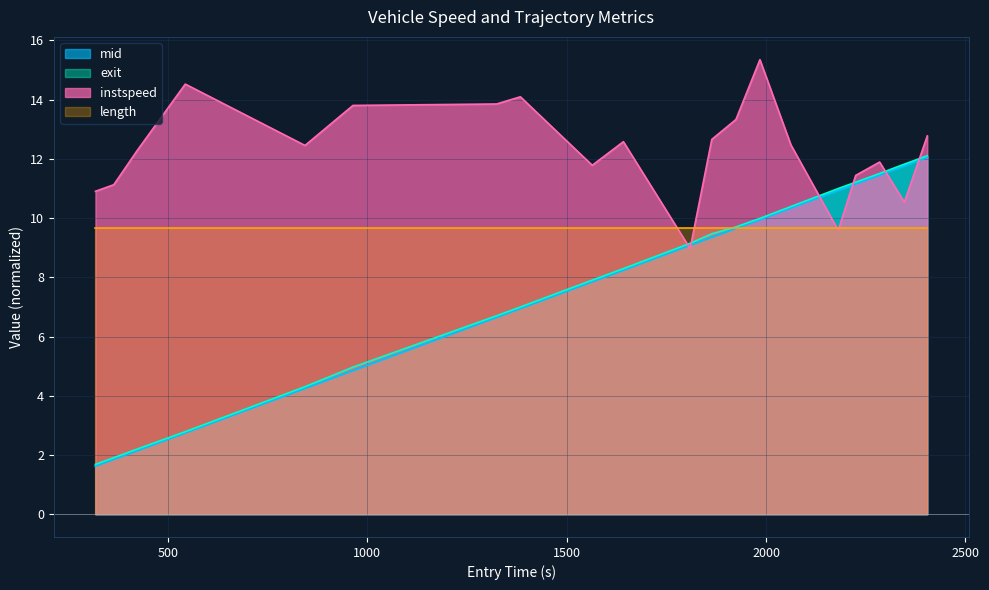

What is the smallest value displayed?

1.6